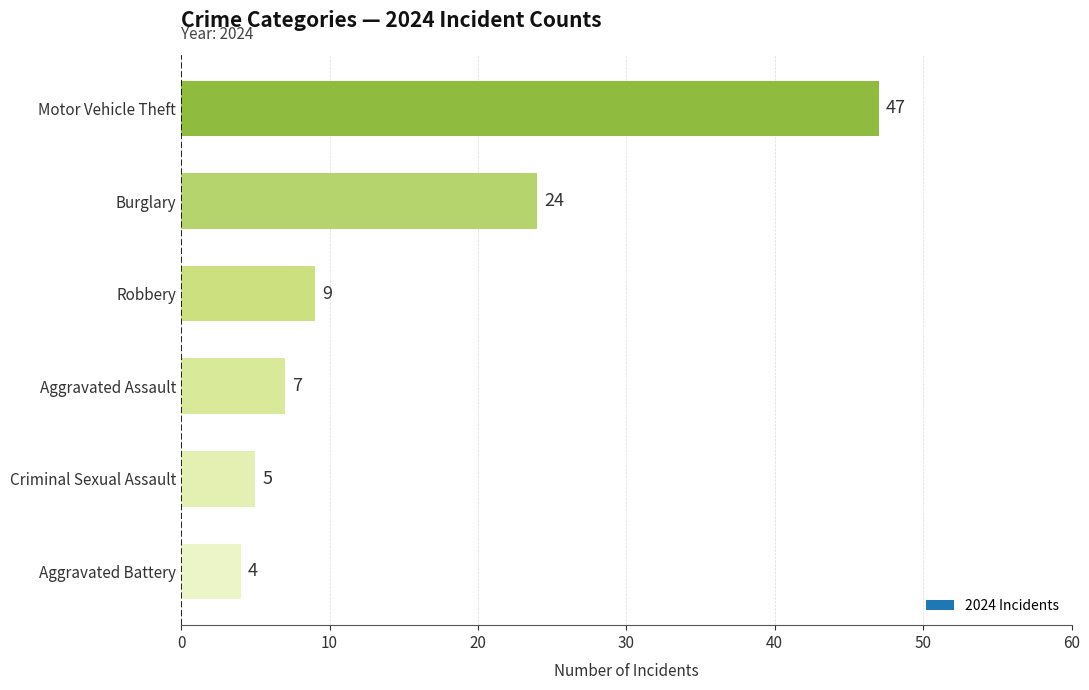

How many distinct data groups are displayed?

1